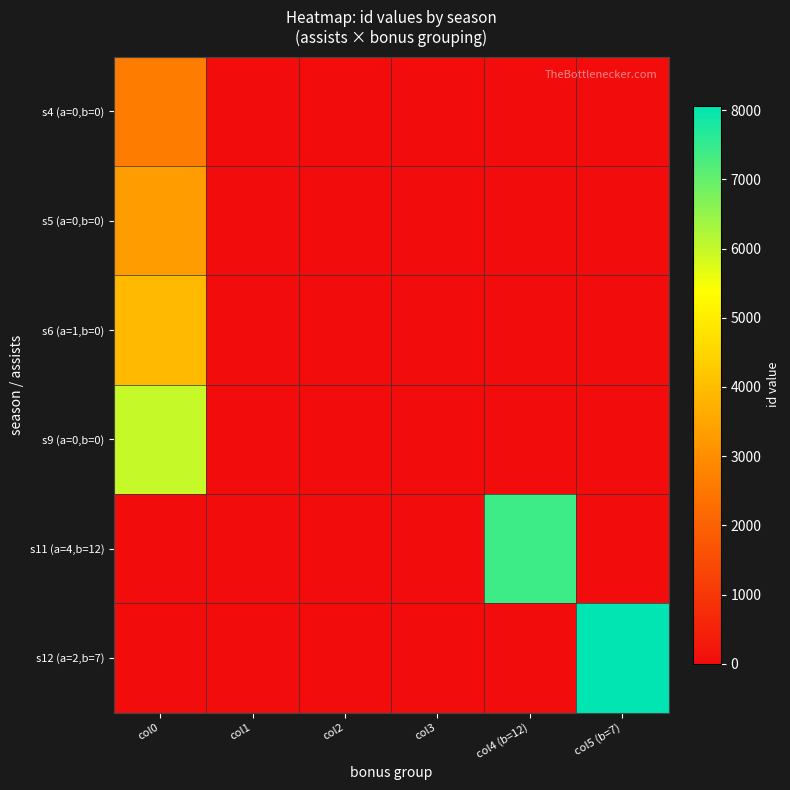

Reading left to right, transcribe all the data shown in this chart.

s4 (a=0,b=0): col0=2630	col1=0	col2=0	col3=0	col4 (b=12)=0	col5 (b=7)=0
s5 (a=0,b=0): col0=3306	col1=0	col2=0	col3=0	col4 (b=12)=0	col5 (b=7)=0
s6 (a=1,b=0): col0=3938	col1=0	col2=0	col3=0	col4 (b=12)=0	col5 (b=7)=0
s9 (a=0,b=0): col0=5985	col1=0	col2=0	col3=0	col4 (b=12)=0	col5 (b=7)=0
s11 (a=4,b=12): col0=0	col1=0	col2=0	col3=0	col4 (b=12)=7406	col5 (b=7)=0
s12 (a=2,b=7): col0=0	col1=0	col2=0	col3=0	col4 (b=12)=0	col5 (b=7)=8066